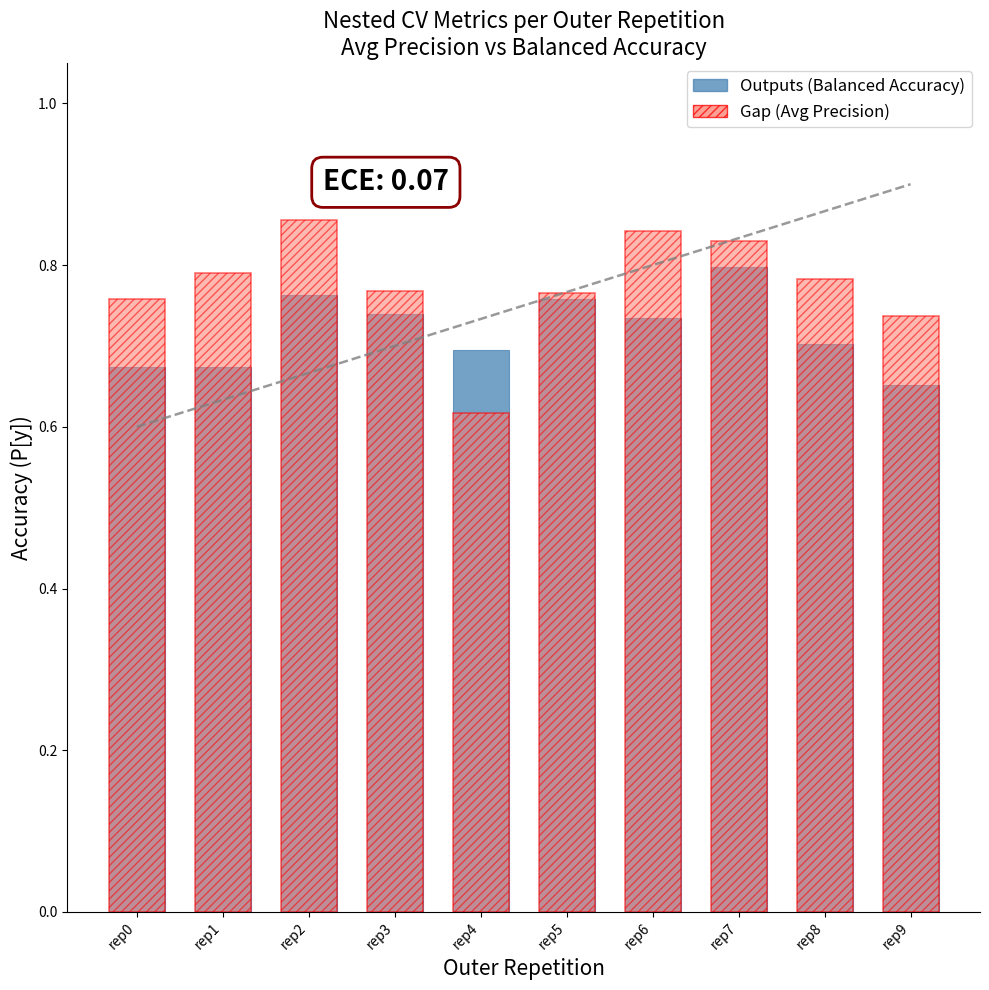

Rank the series by their average value, from highest to lowest.

Gap, Outputs